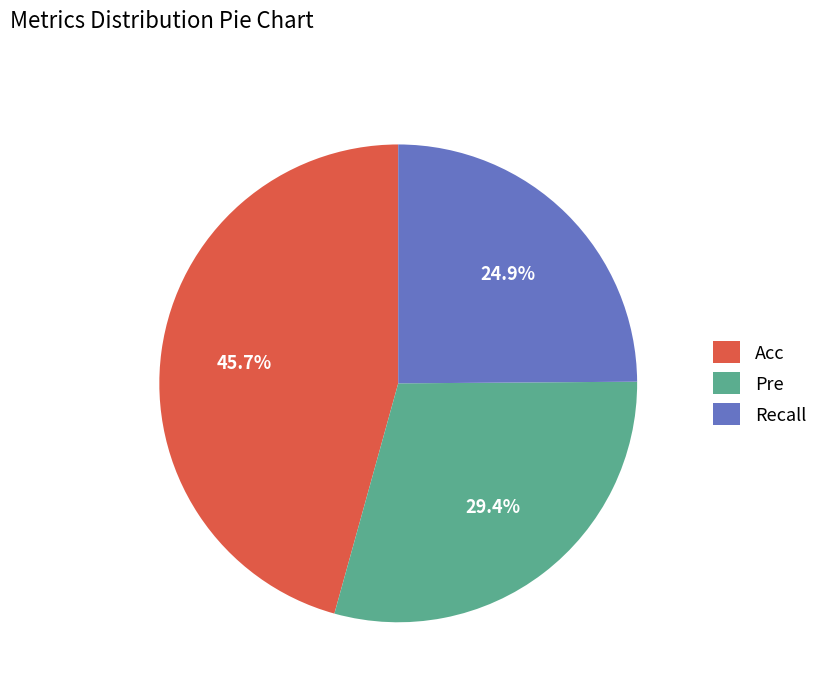

Combined, what portion of the pie is Acc and Recall?

70.6%